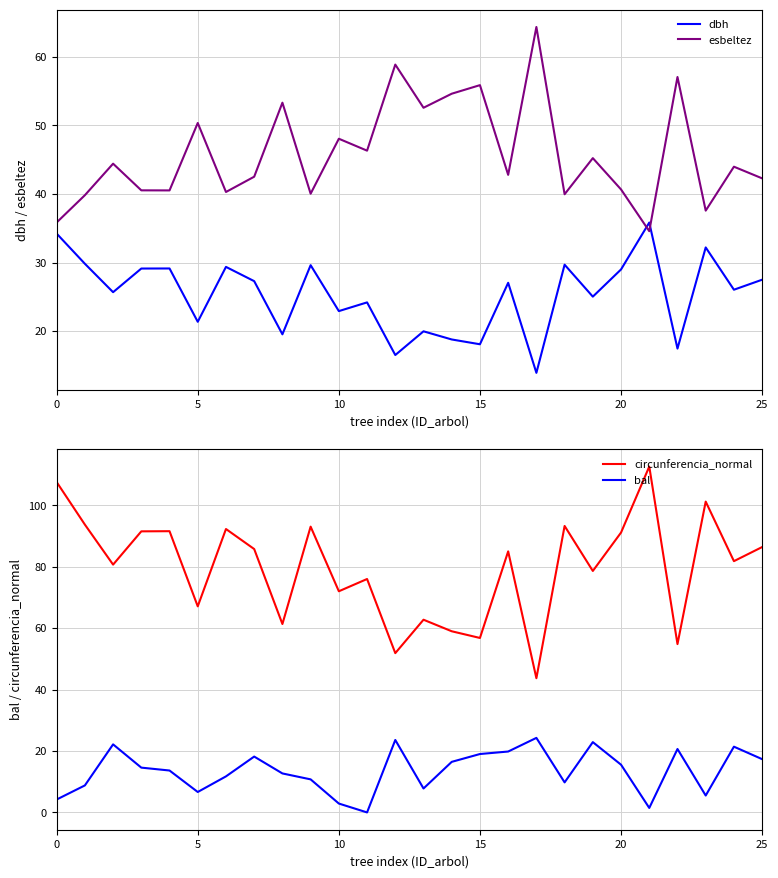

List the series in order of their overall mean, lowest first.

bal, dbh, esbeltez, circunferencia_normal